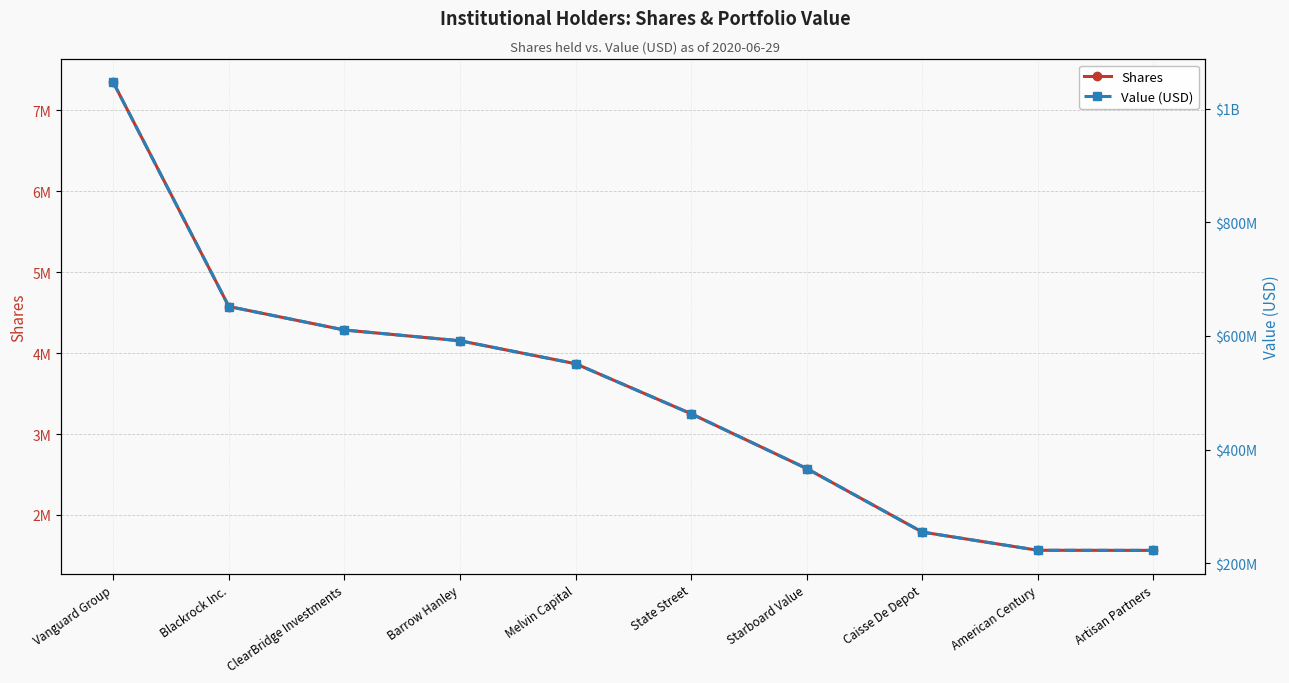

List the series in order of their peak value, lowest first.

Shares, Value (USD)